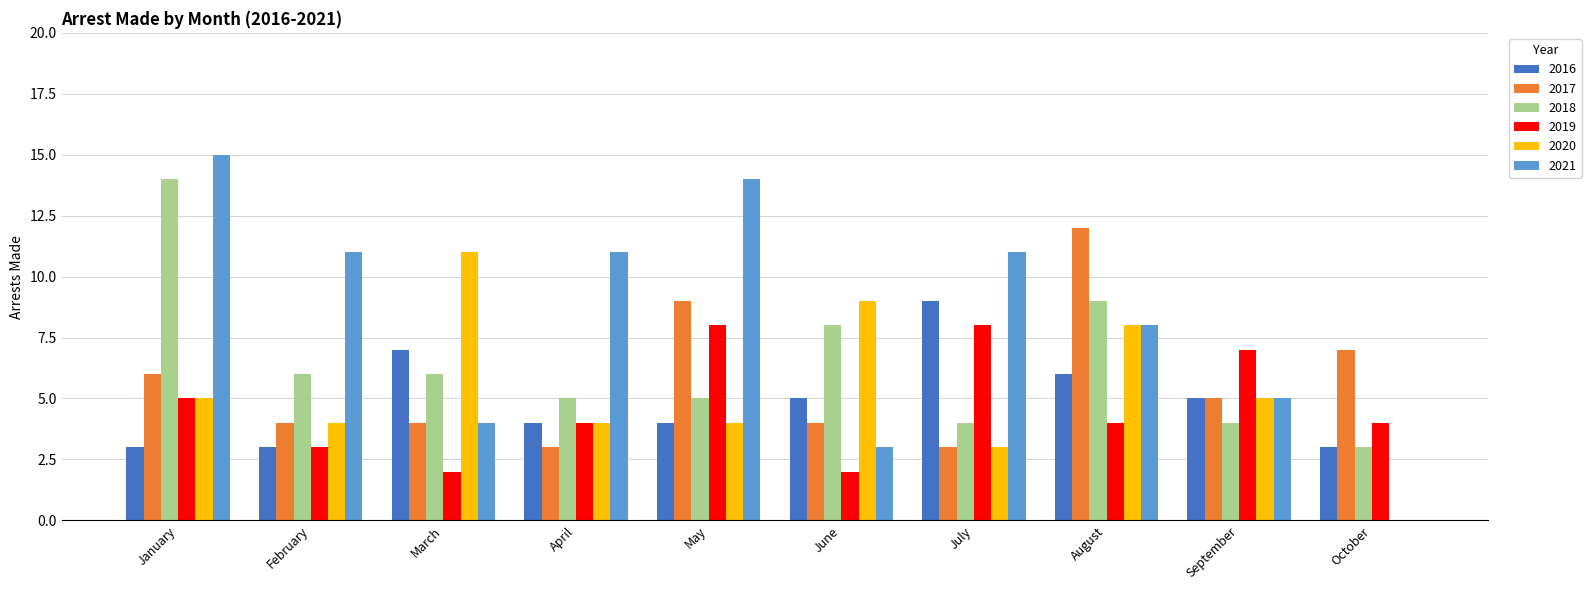

What is the sum of all 2017 values?

57